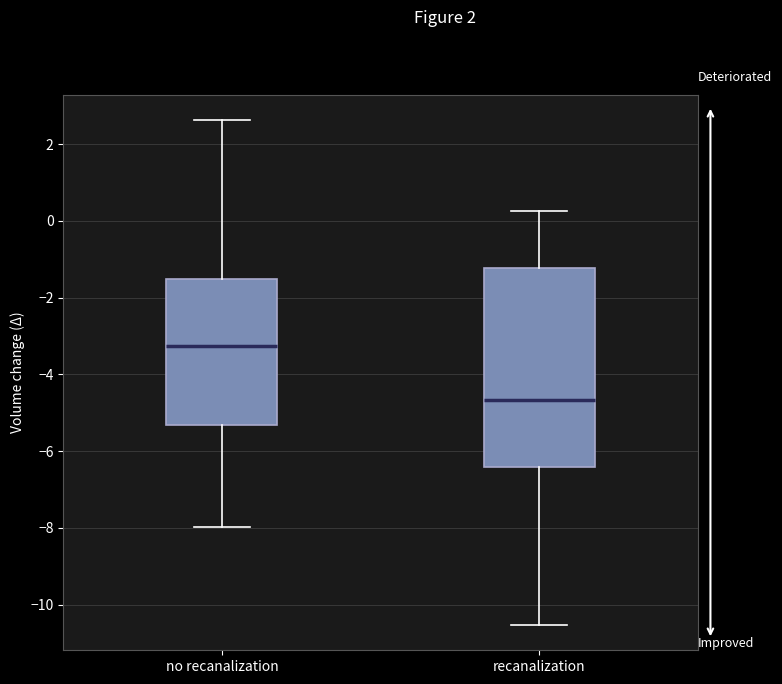

Reading left to right, transcribe this box plot: for each box, give where its median line is, the range the box spans, and where its two whiskers end, as read against the y-axis. The values are not printed on the chart, so give them approximately, as read against the axis.

no recanalization: median -3.2, box -5.4 to -1.4, whiskers -8.0 to 2.6
recanalization: median -4.6, box -6.4 to -1.2, whiskers -10.6 to 0.2